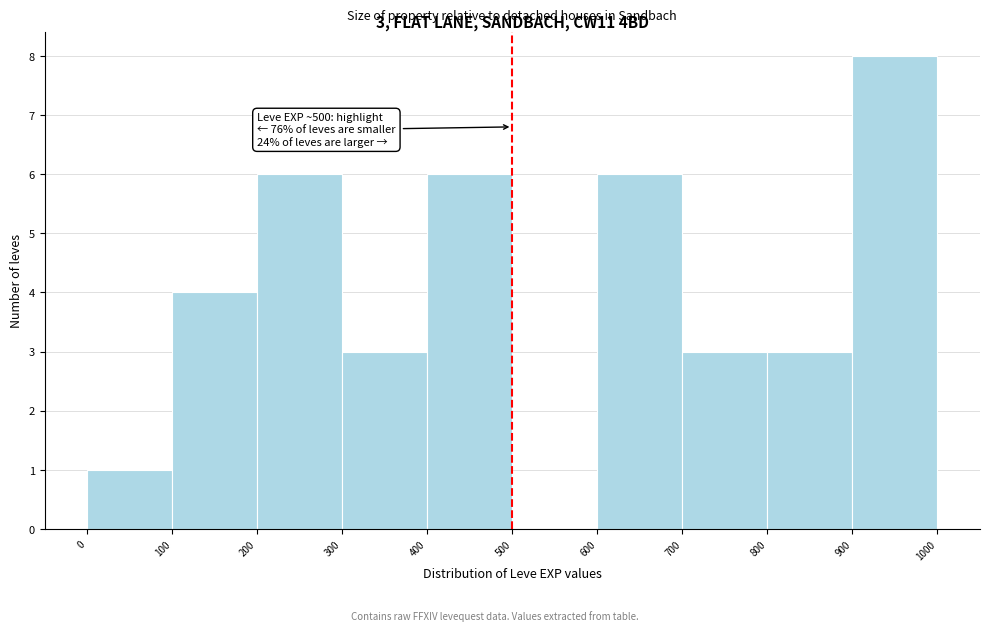

Over which range of the x-axis is the bar tallest?

900 to 1000